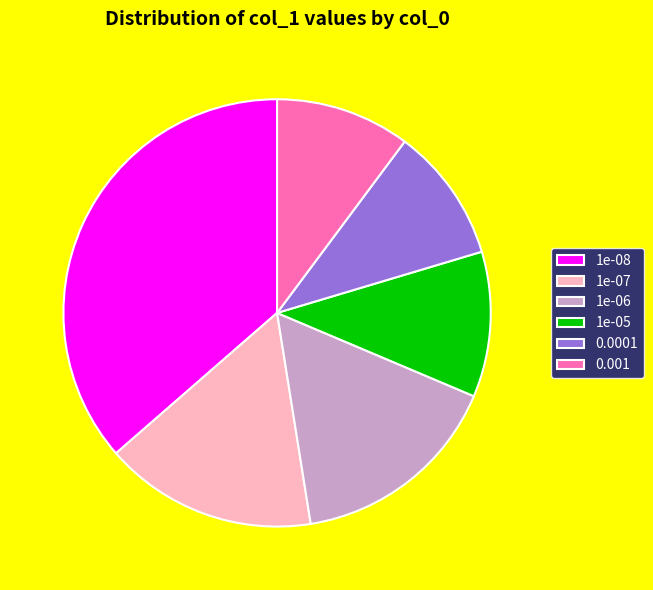

Does 1e-05 account for over 50% of the chart?

No